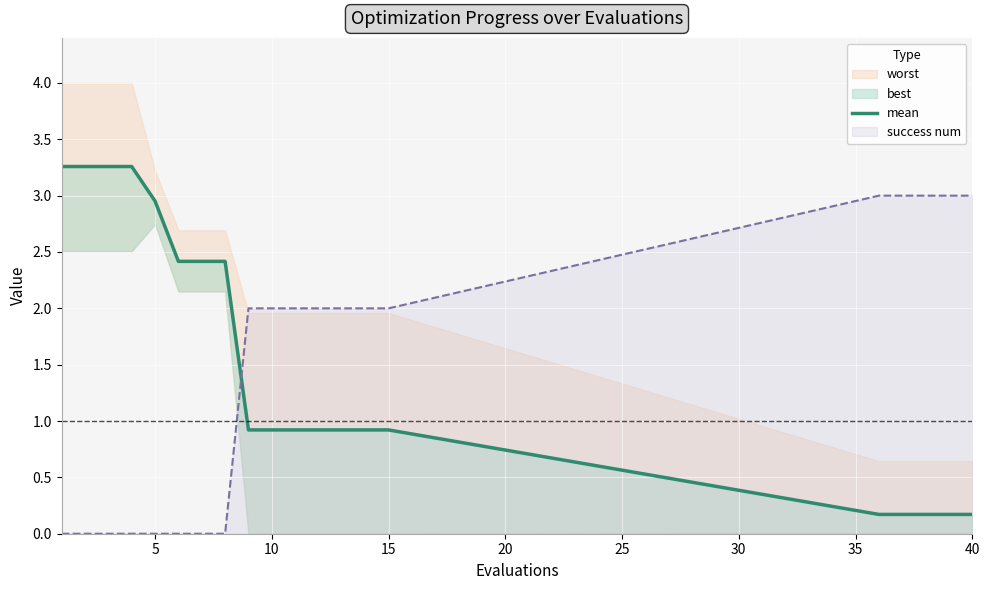

True or false: success num has a value of 2 at 15.

True